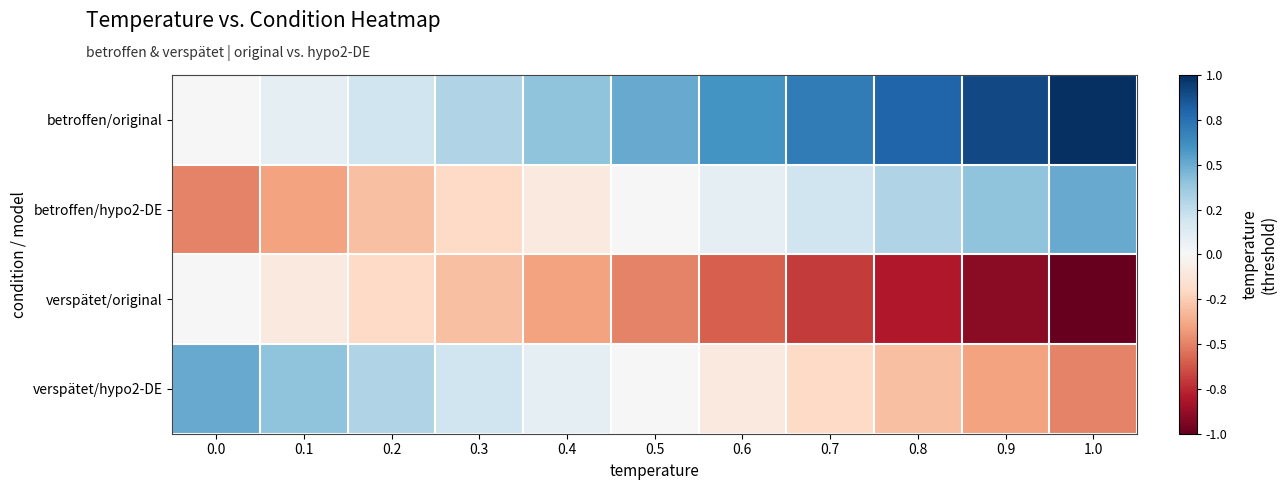

Which series has the largest total across all categories?

betroffen/original